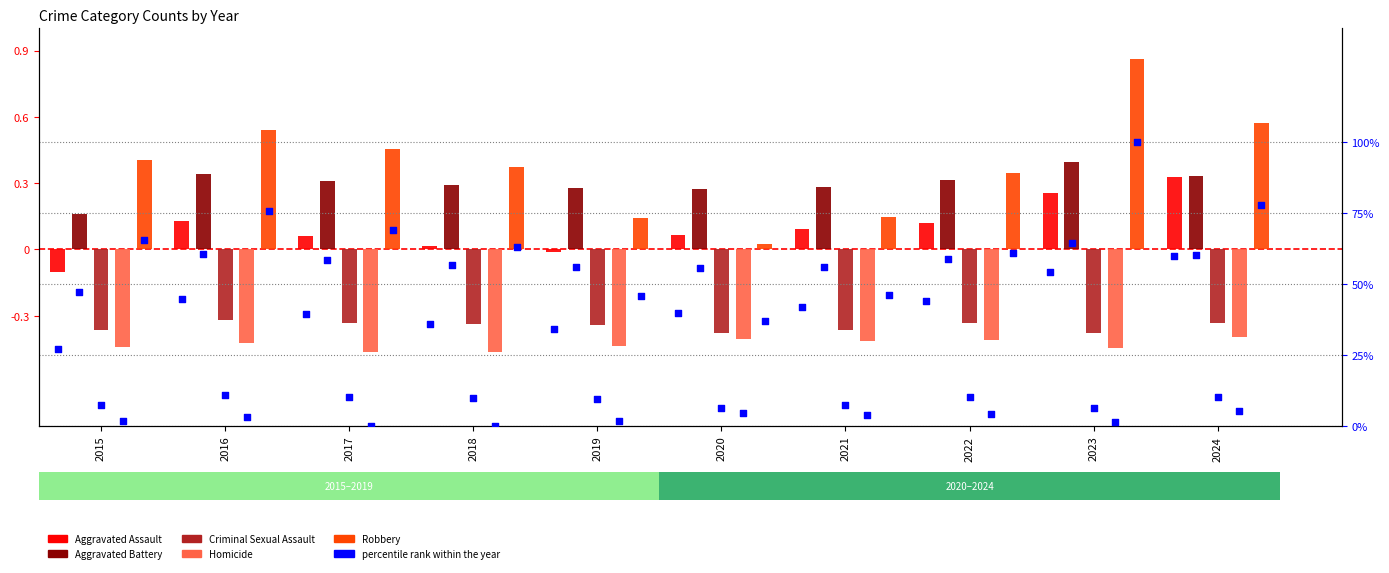

At which category is the sum across all series the highest?

2023